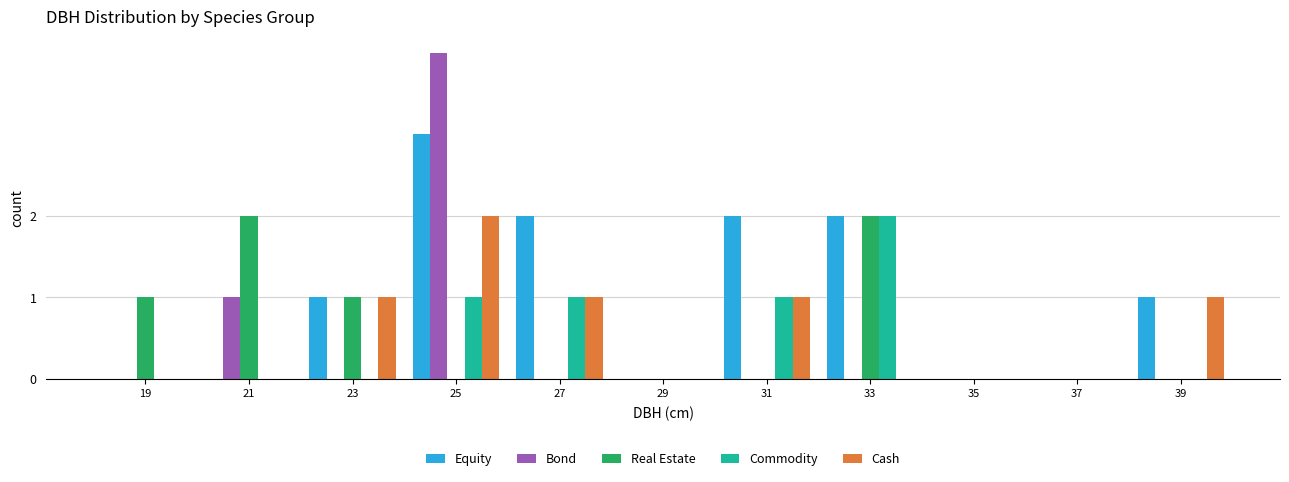

Which series changed the most between 23 and 33?

Commodity